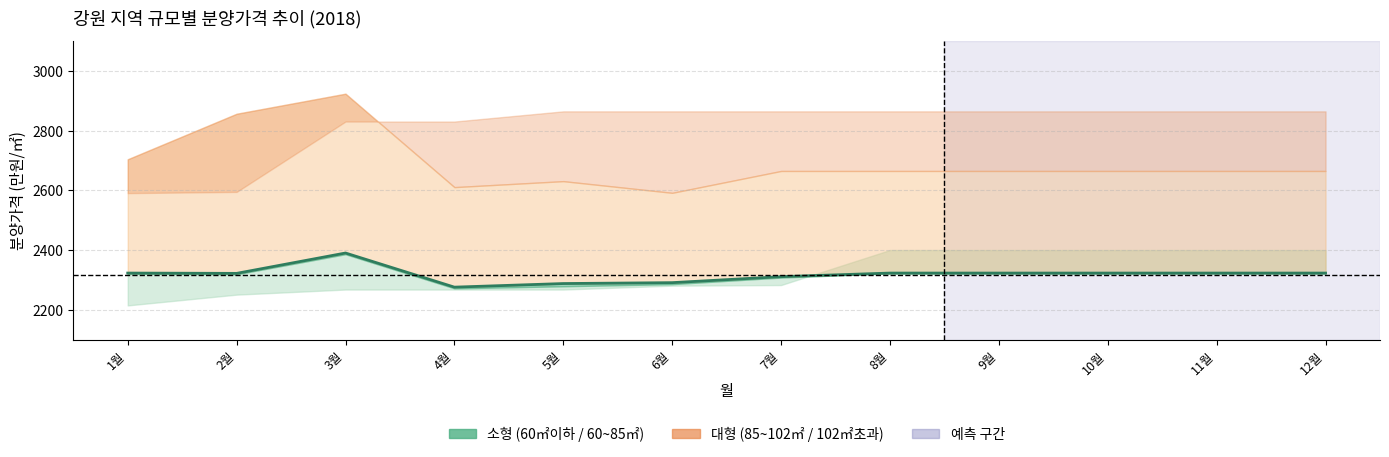

Between 1월 and 12월, which is larger?

1월